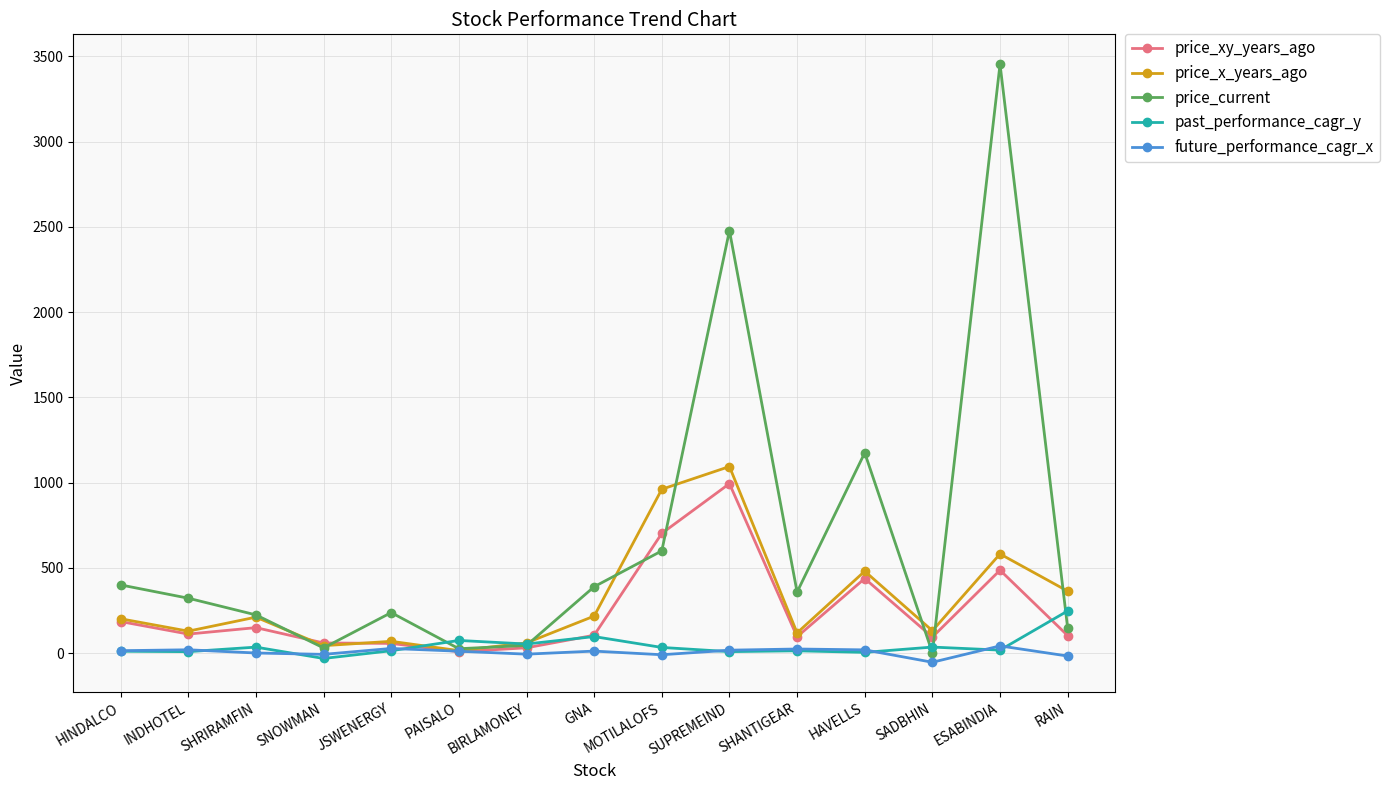

At which category does the chart reach its peak across all series?

ESABINDIA